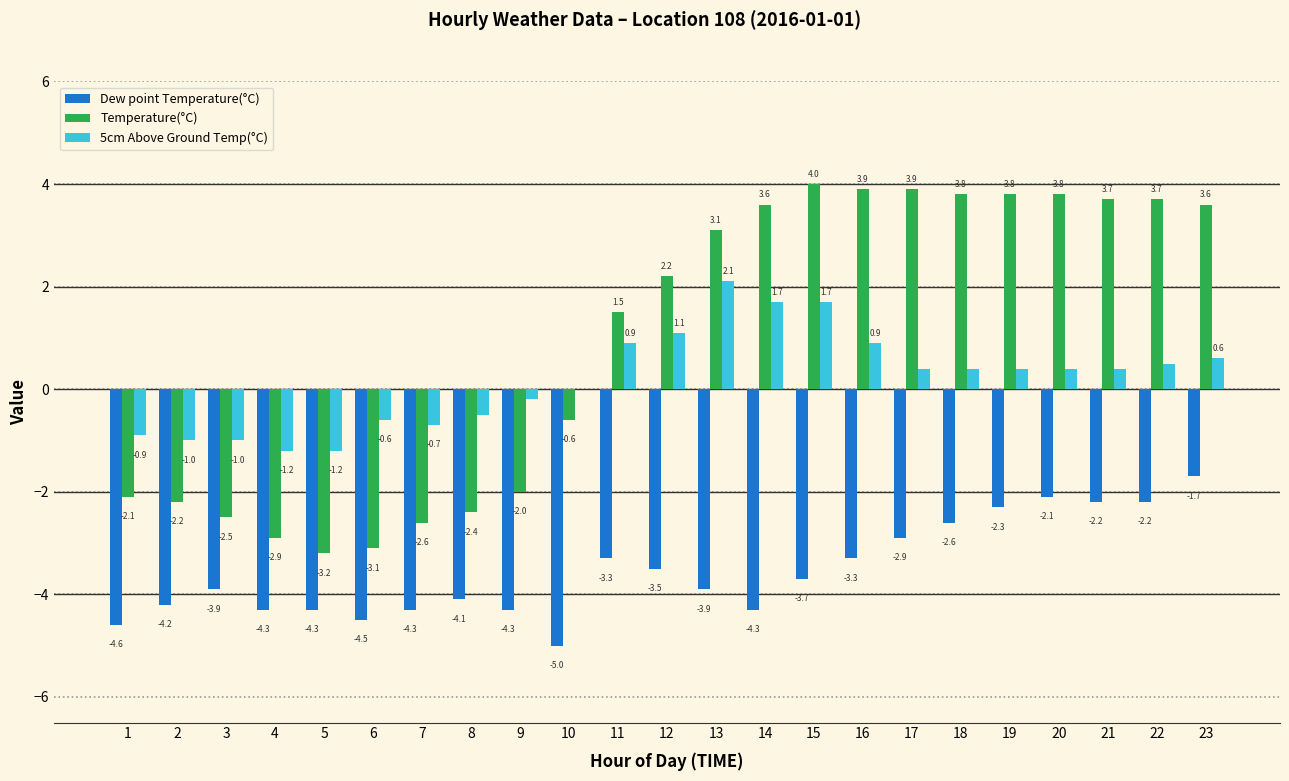

Reading left to right, transcribe all the data shown in this chart.

Dew point Temperature(°C): -4.6	-4.2	-3.9	-4.3	-4.3	-4.5	-4.3	-4.1	-4.3	-5.0	-3.3	-3.5	-3.9	-4.3	-3.7	-3.3	-2.9	-2.6	-2.3	-2.1	-2.2	-2.2	-1.7
Temperature(°C): -2.1	-2.2	-2.5	-2.9	-3.2	-3.1	-2.6	-2.4	-2.0	-0.6	1.5	2.2	3.1	3.6	4.0	3.9	3.9	3.8	3.8	3.8	3.7	3.7	3.6
5cm Above Ground Temp(°C): -0.9	-1.0	-1.0	-1.2	-1.2	-0.6	-0.7	-0.5	-0.2	0.0	0.9	1.1	2.1	1.7	1.7	0.9	0.4	0.4	0.4	0.4	0.4	0.5	0.6